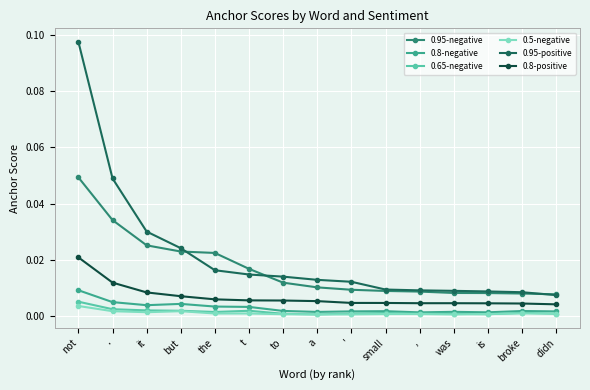

The value of 0.8-negative at broke is 0.0. True or false?

True